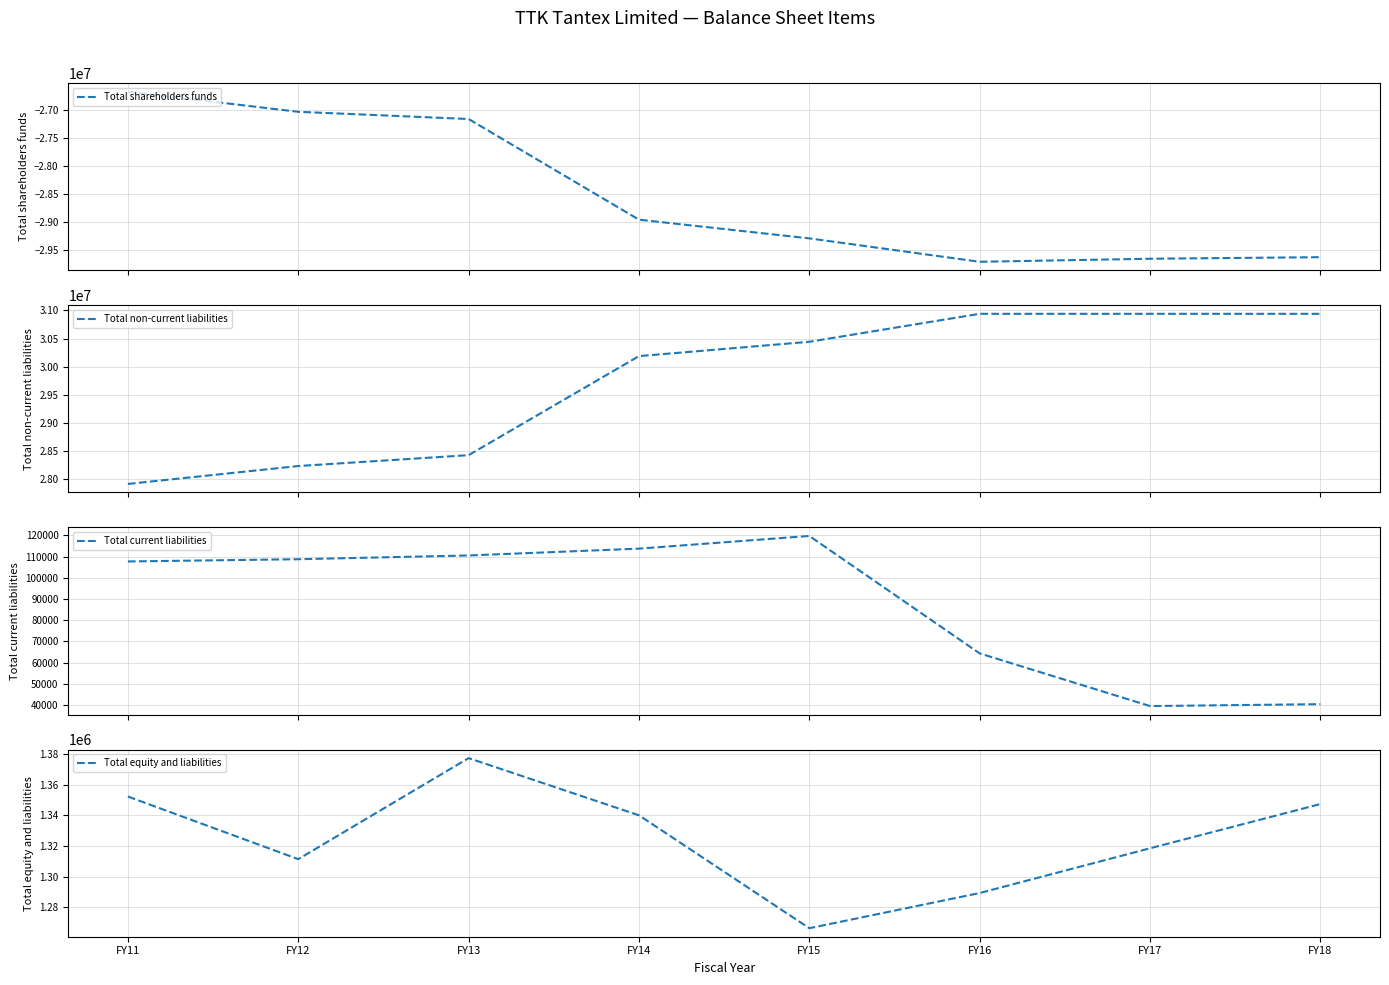

How many values in the Total equity and liabilities series exceed 1340103?

3